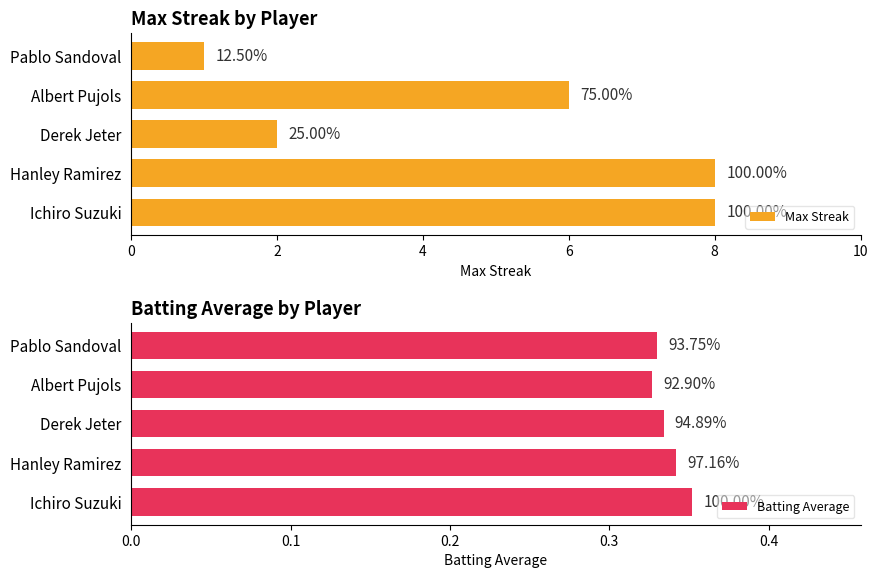

Read the Max Streak value at Pablo Sandoval.

1.0